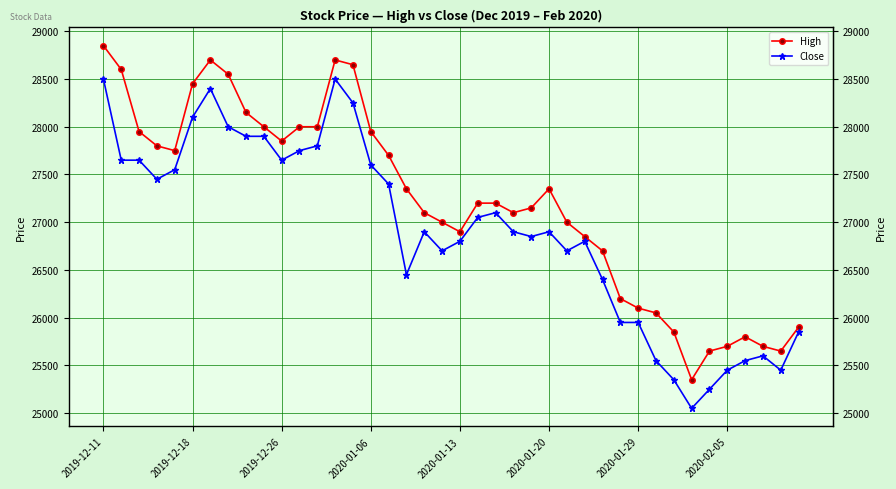

Which series has the largest total across all categories?

High